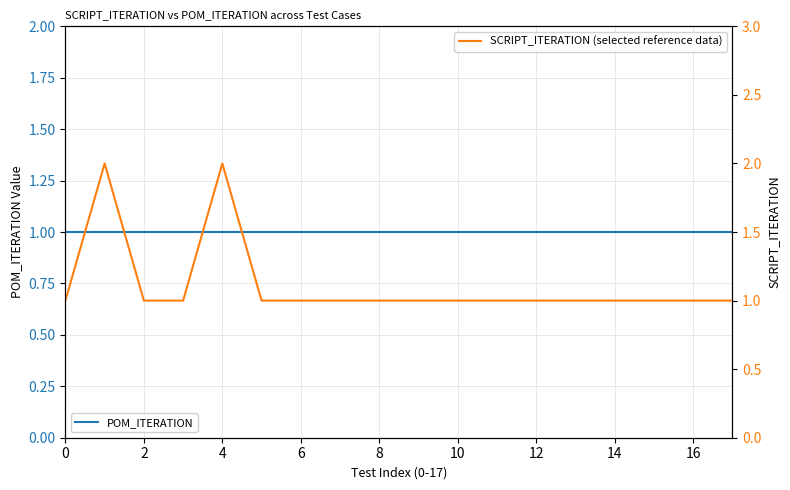

The POM_ITERATION series shows 1 at 6. True or false?

True